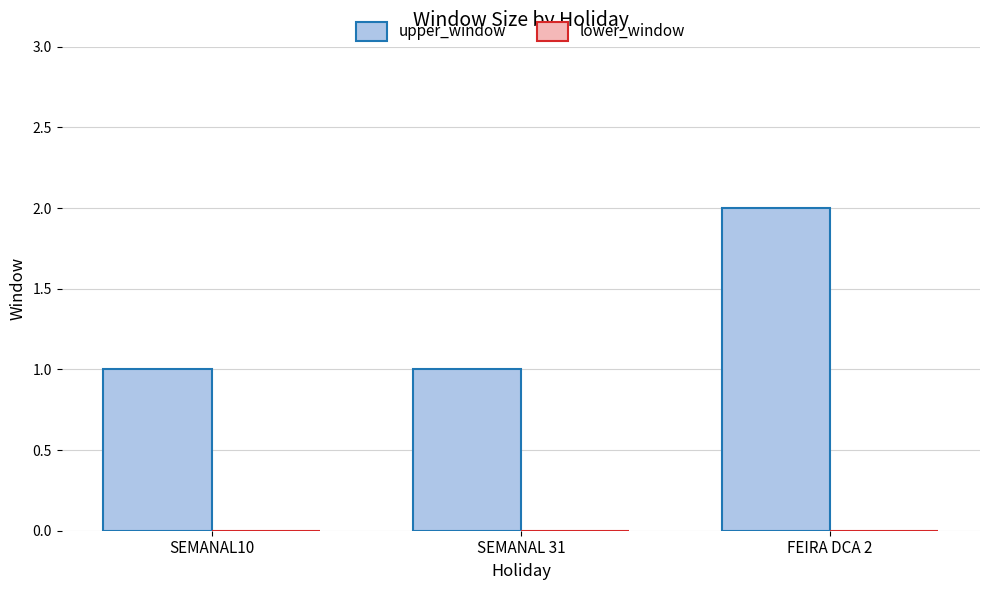

Which category has the highest value across all series?

FEIRA DCA 2